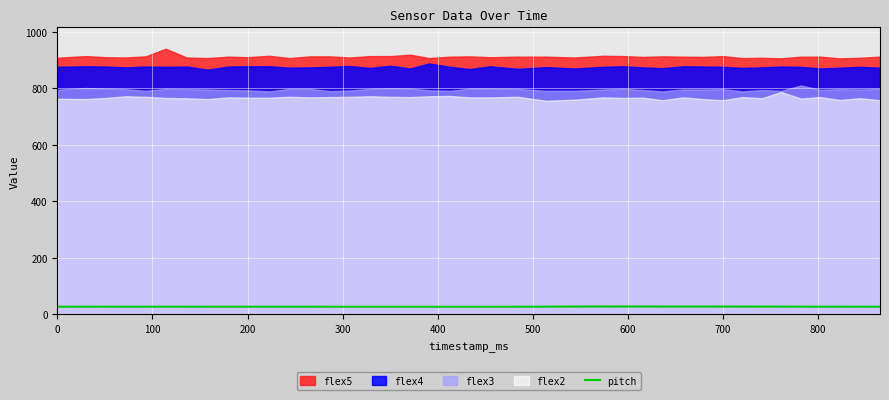

Is it true that the value at 19 is 49.1?

False